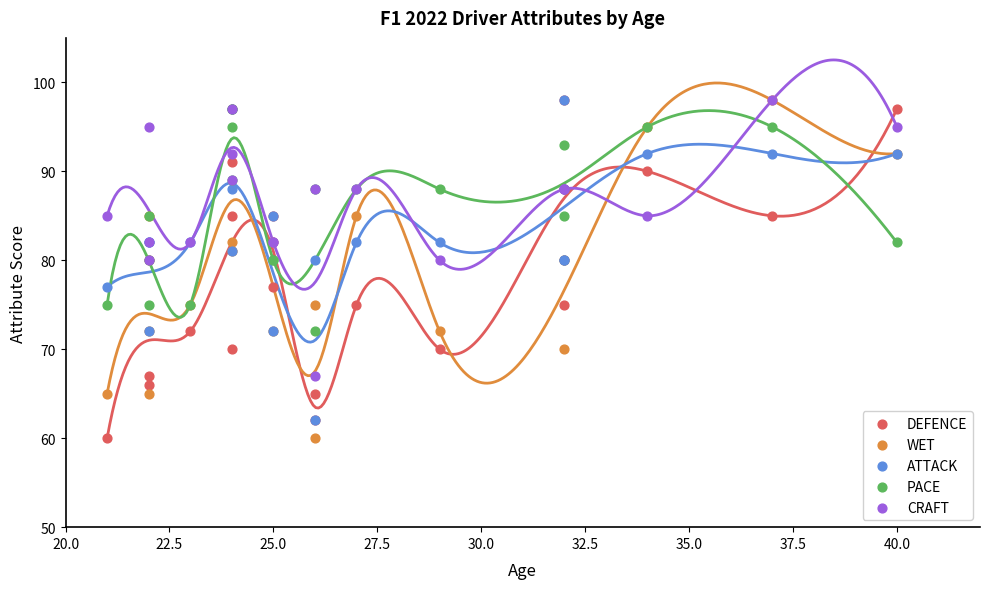

Which series contains the highest Y value?

DEFENCE